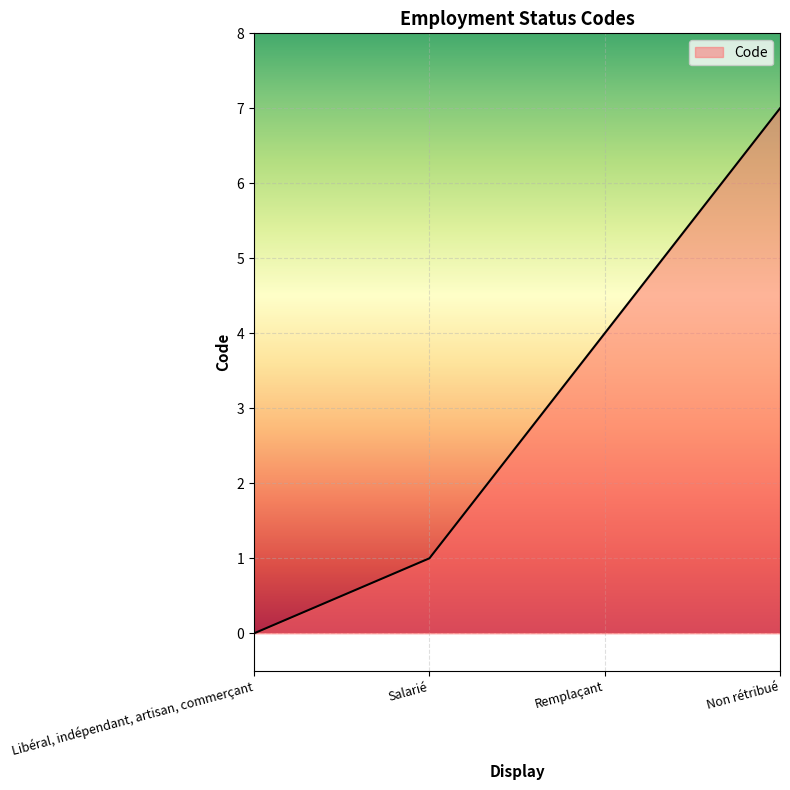

Count the number of categories in the chart.

4